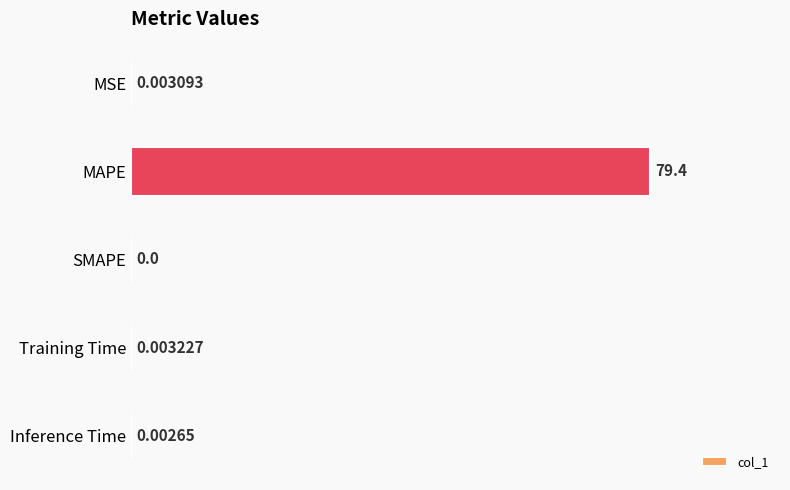

Which label corresponds to the largest value in the chart?

MAPE